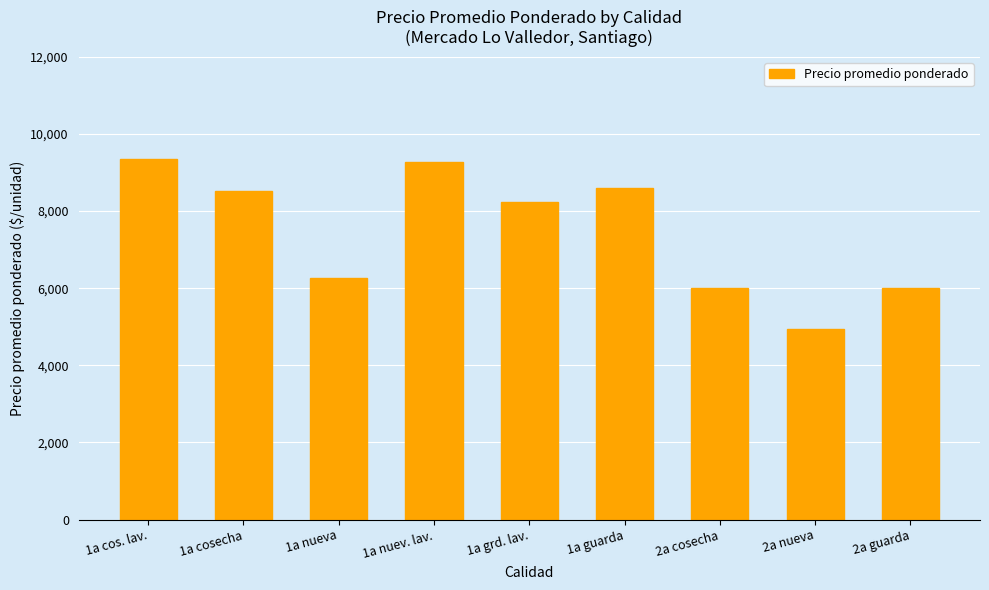

What is the difference between the maximum and minimum values?

4400